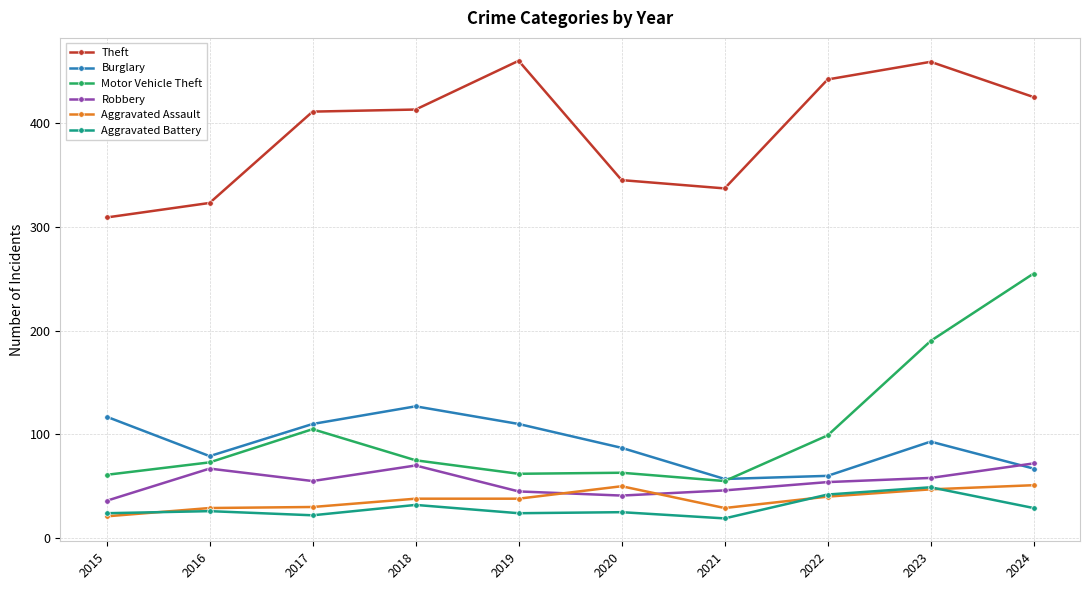

What is the value of the Aggravated Battery point at the 4th from the left?

32